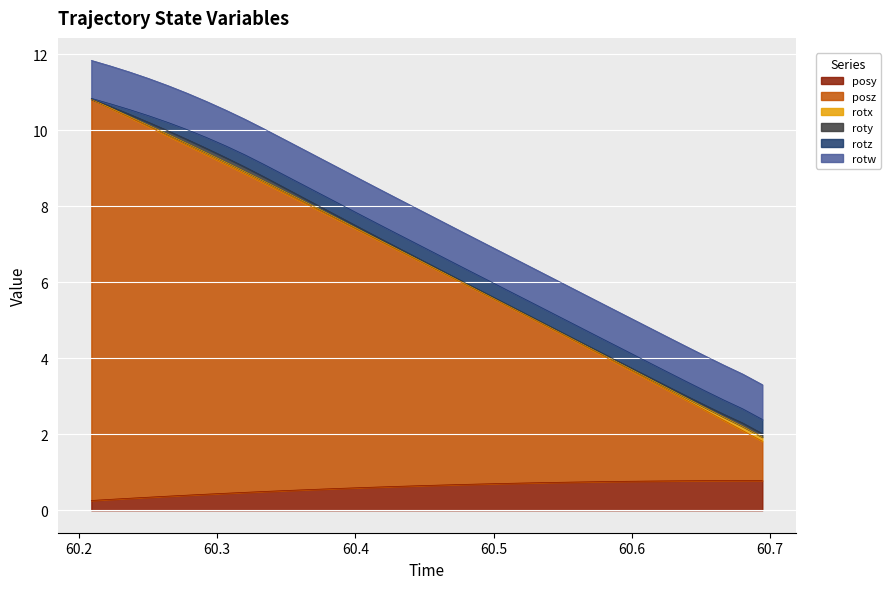

What is the difference between the highest and lowest values at 17?

5.9